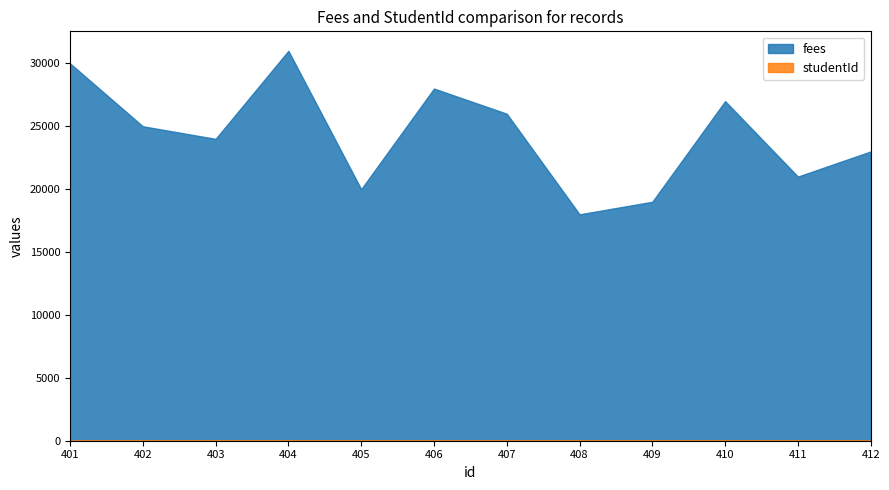

At which category is the sum across all series the highest?

404